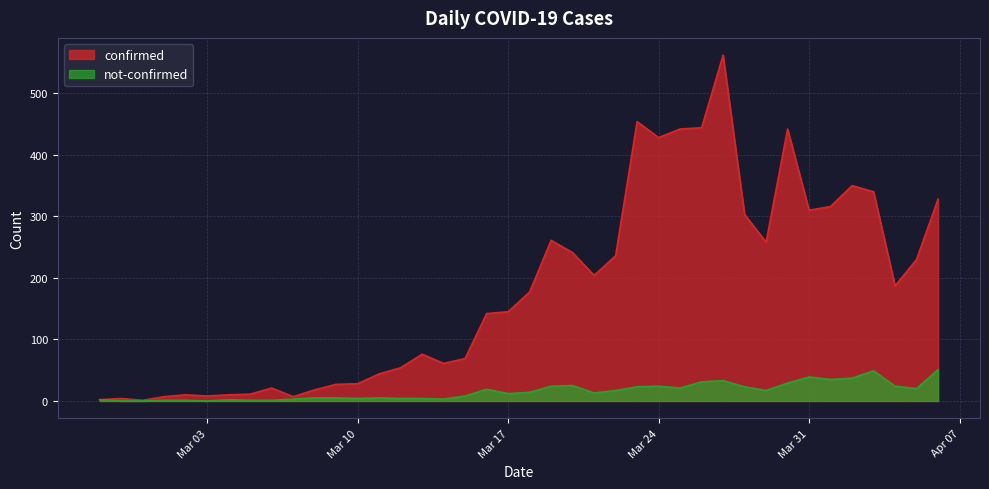

Does the chart display data point markers on the line(s)?

No